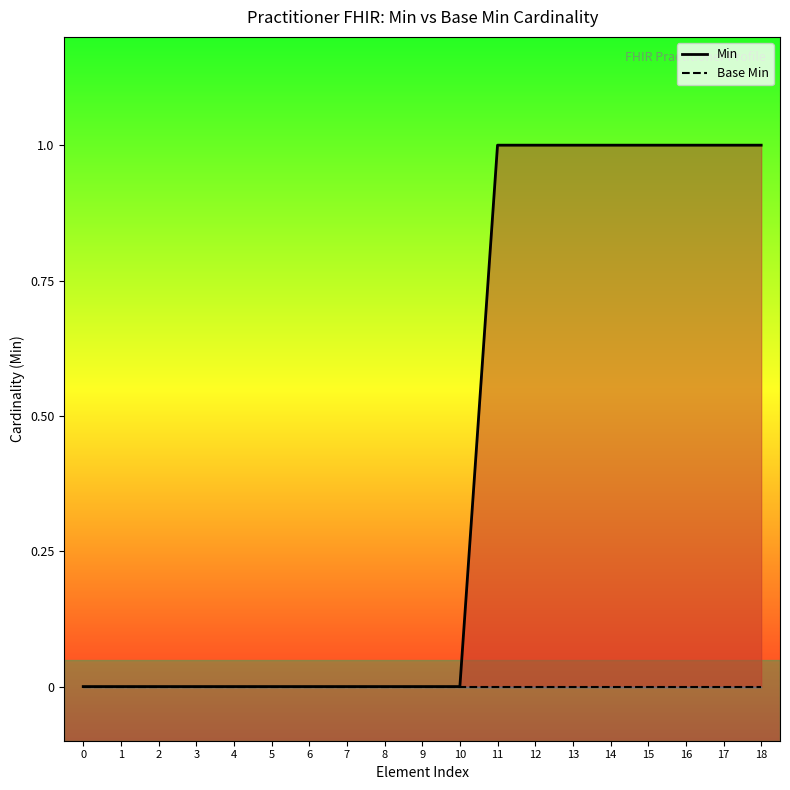

Does the chart display data point markers on the line(s)?

No